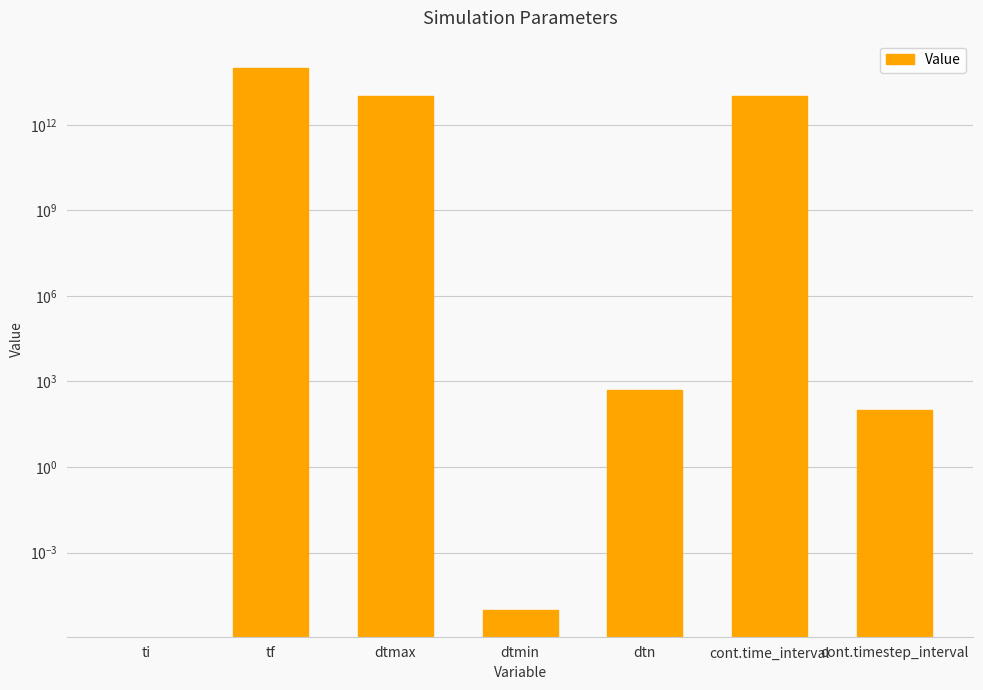

Reading left to right, transcribe all the data shown in this chart.

0.0	100000000000000.0	10000000000000.0	0.0	500.0	10000000000000.0	100.0